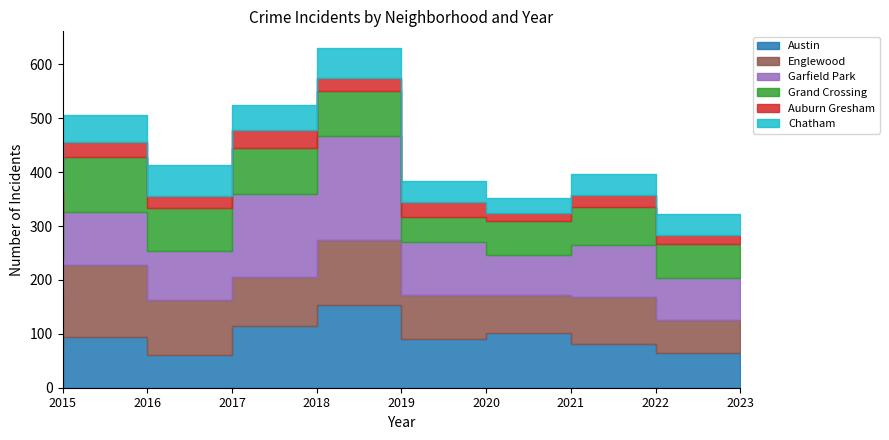

Rank the series by their maximum value, from highest to lowest.

Garfield Park, Austin, Englewood, Grand Crossing, Chatham, Auburn Gresham